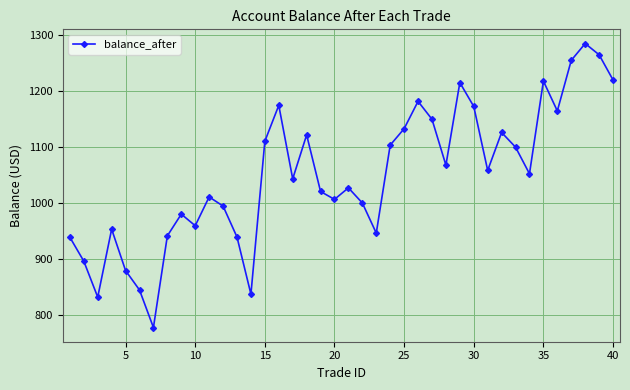

What is the greatest value displayed?

1285.2